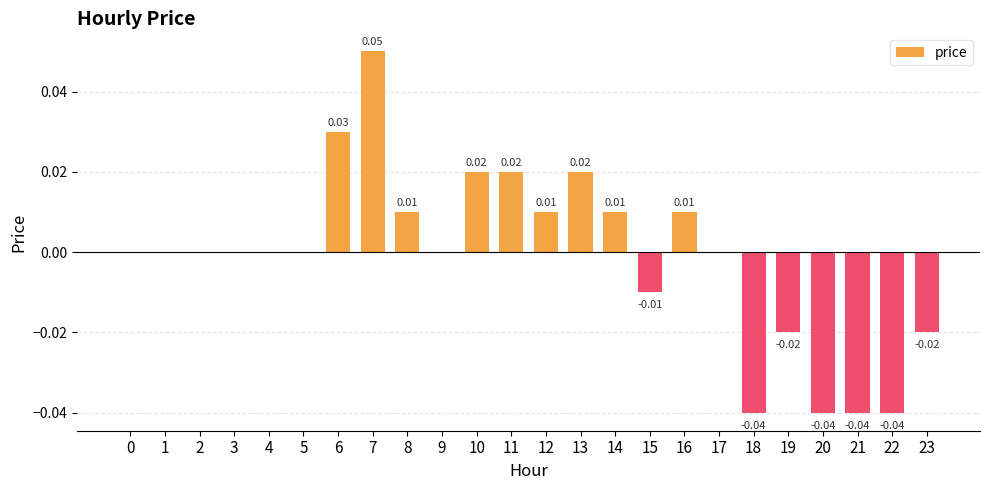

Where does the data first go above 0?

6